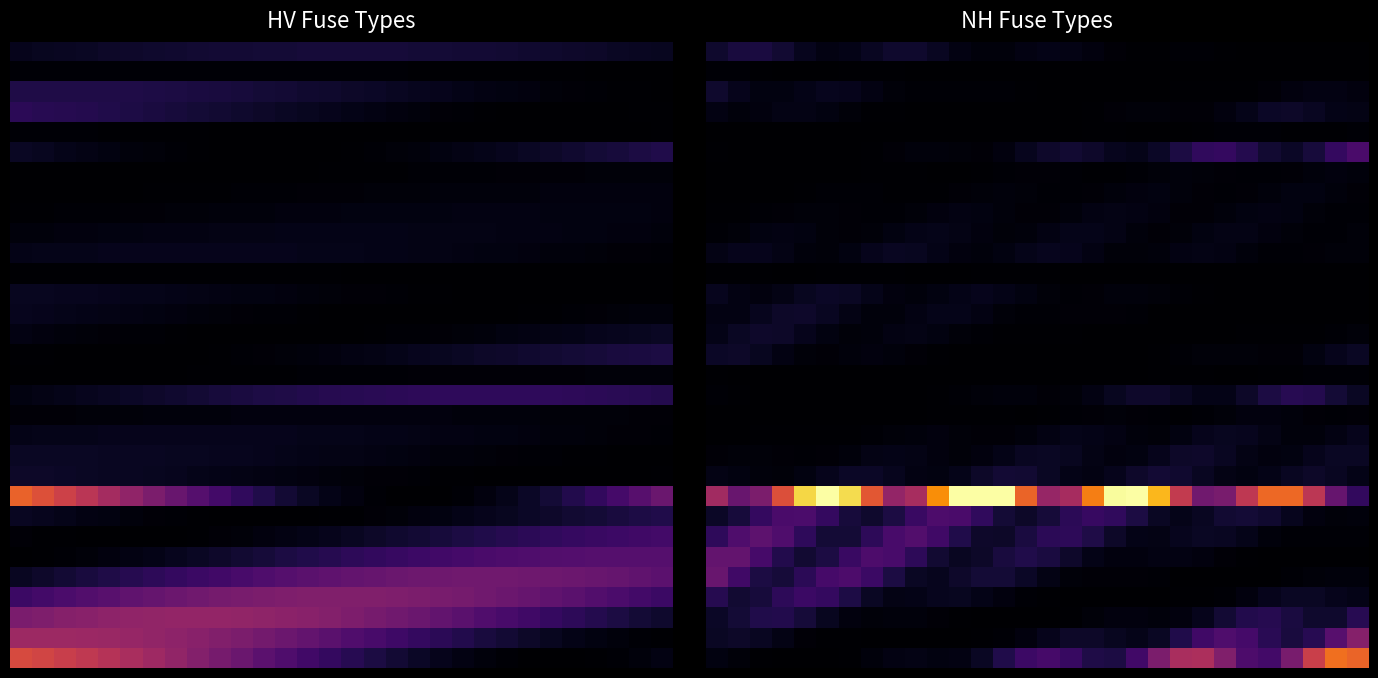

Which label corresponds to the smallest value in the chart?

23